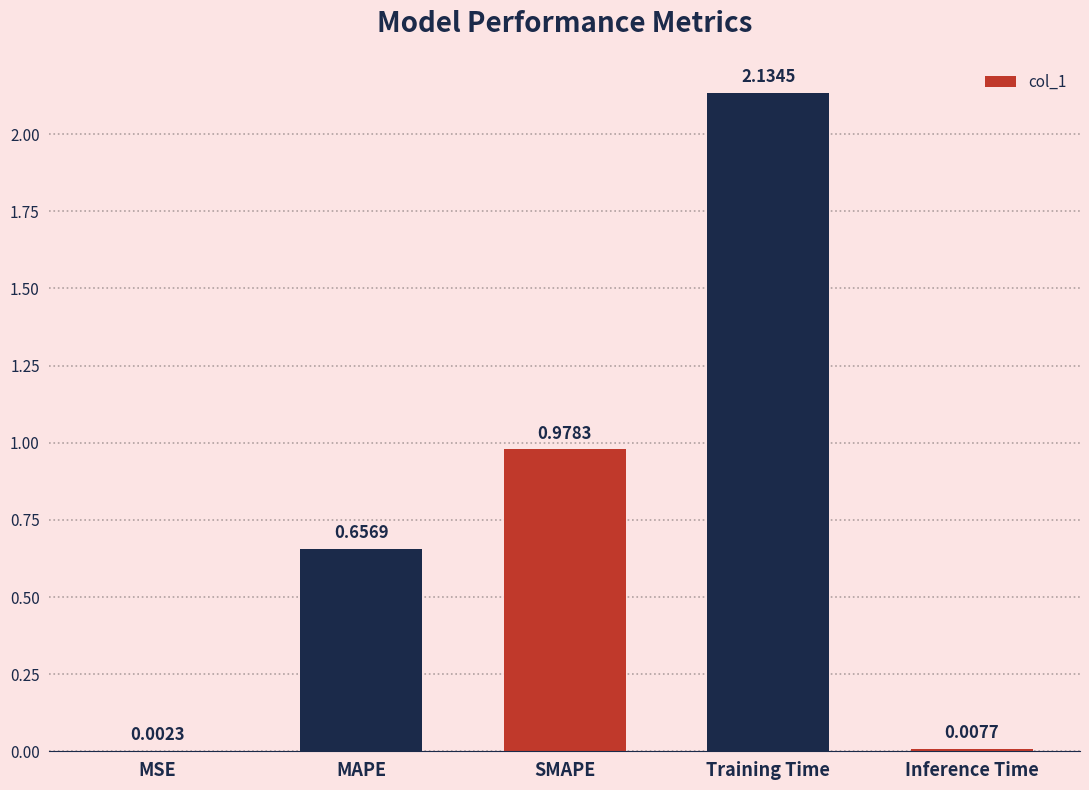

Between Training Time and MSE, which is larger?

Training Time